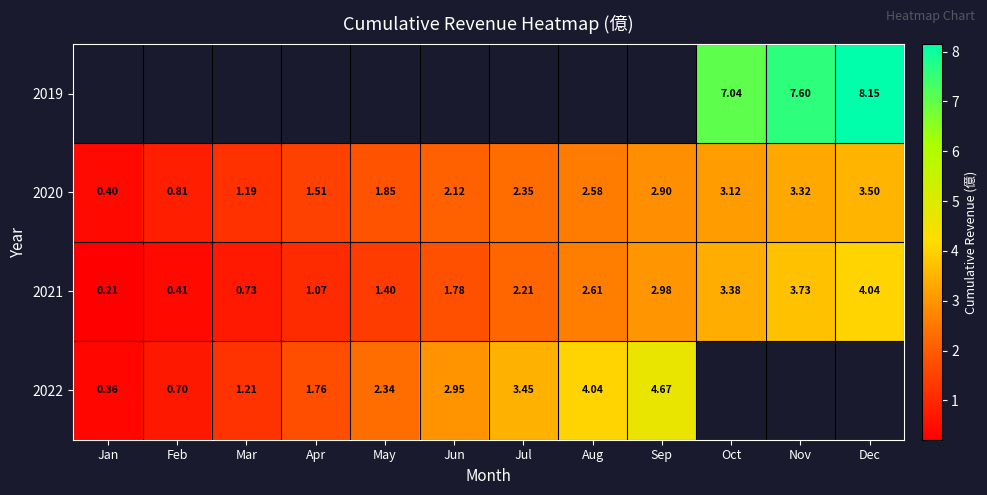

Rank the categories by 2020 value from highest to lowest.

Dec, Nov, Oct, Sep, Aug, Jul, Jun, May, Apr, Mar, Feb, Jan